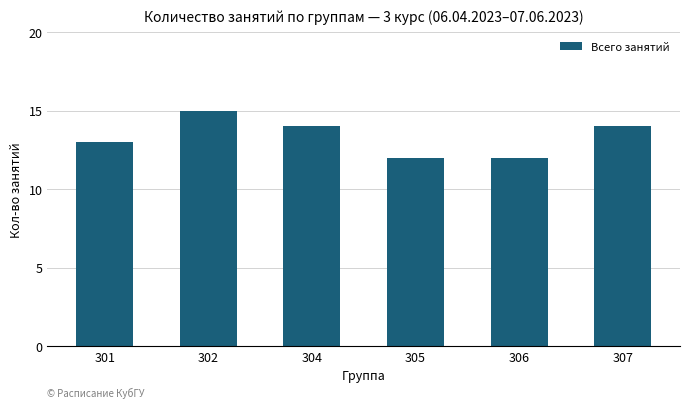

What is the value of the 4th bar from the left?

12